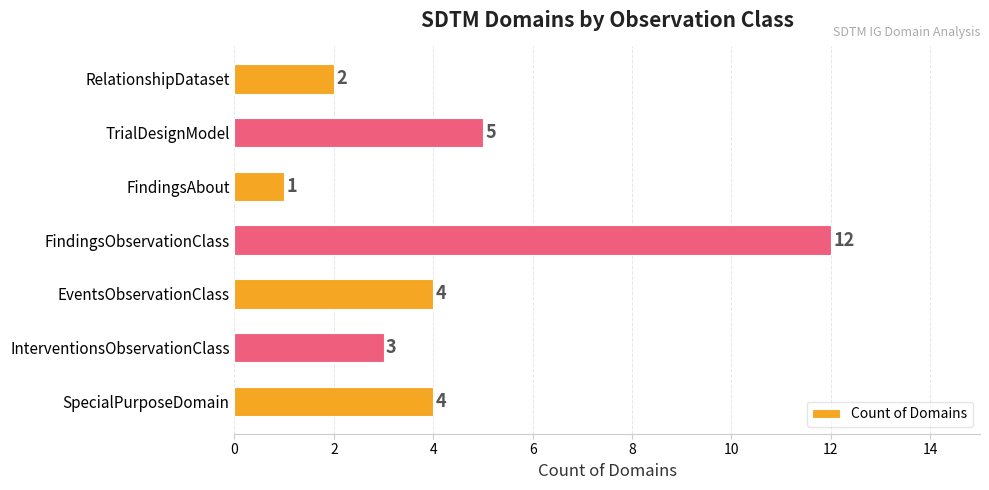

The value at FindingsAbout is 2. True or false?

False